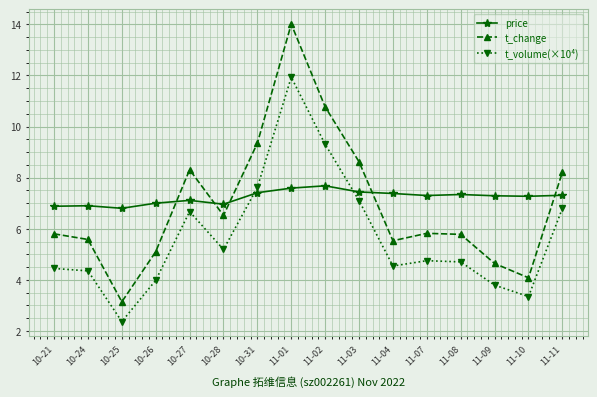

The price series shows 6.9 at 10-21. True or false?

True